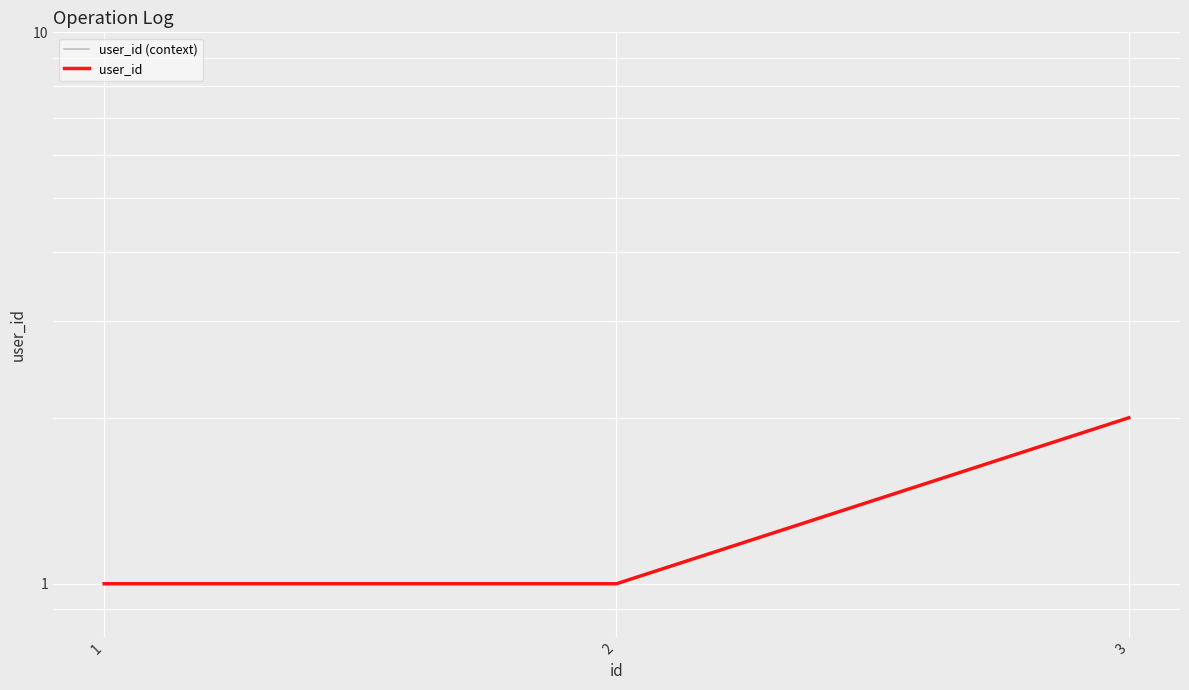

What is the value of the user_id (context) point at the 1st from the left?

1